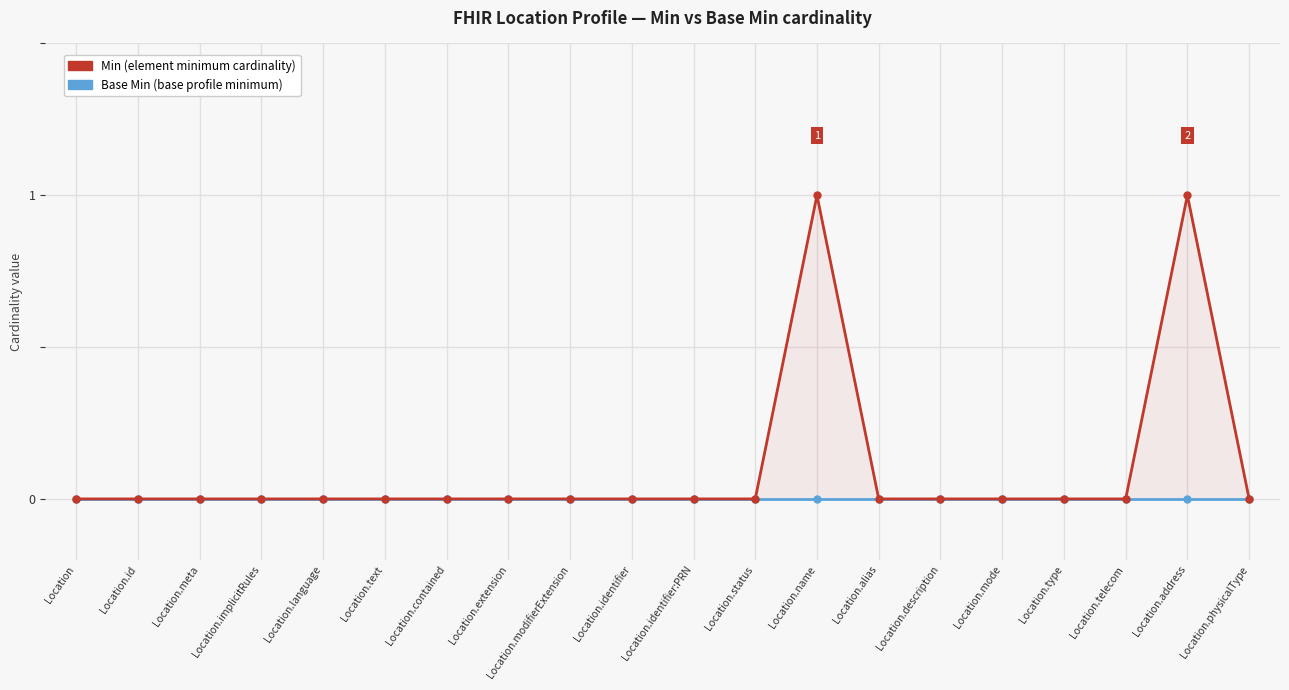

Where is the first local maximum for Min?

Location.name